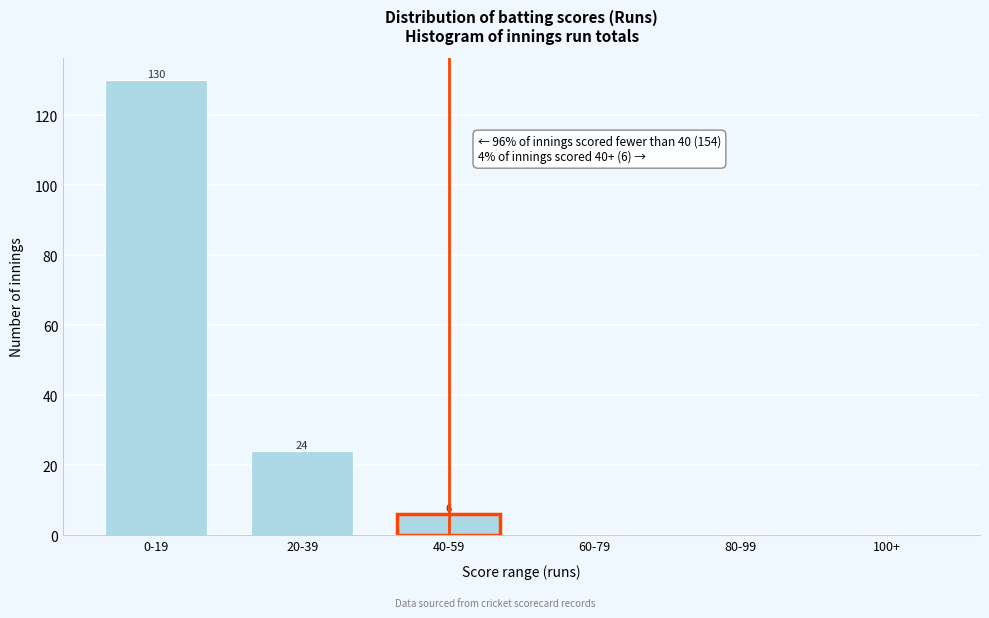

Reading left to right, extract all data points from this chart.

0-19=130	20-39=24	40-59=6	60-79=0	80-99=0	100+=0